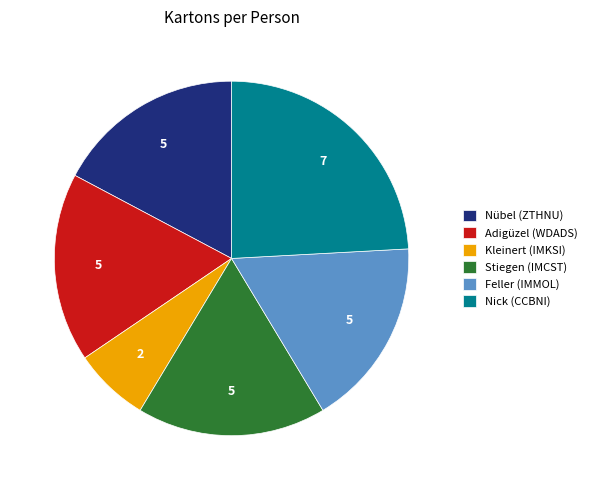

Does Stiegen (IMCST) account for over 50% of the chart?

No